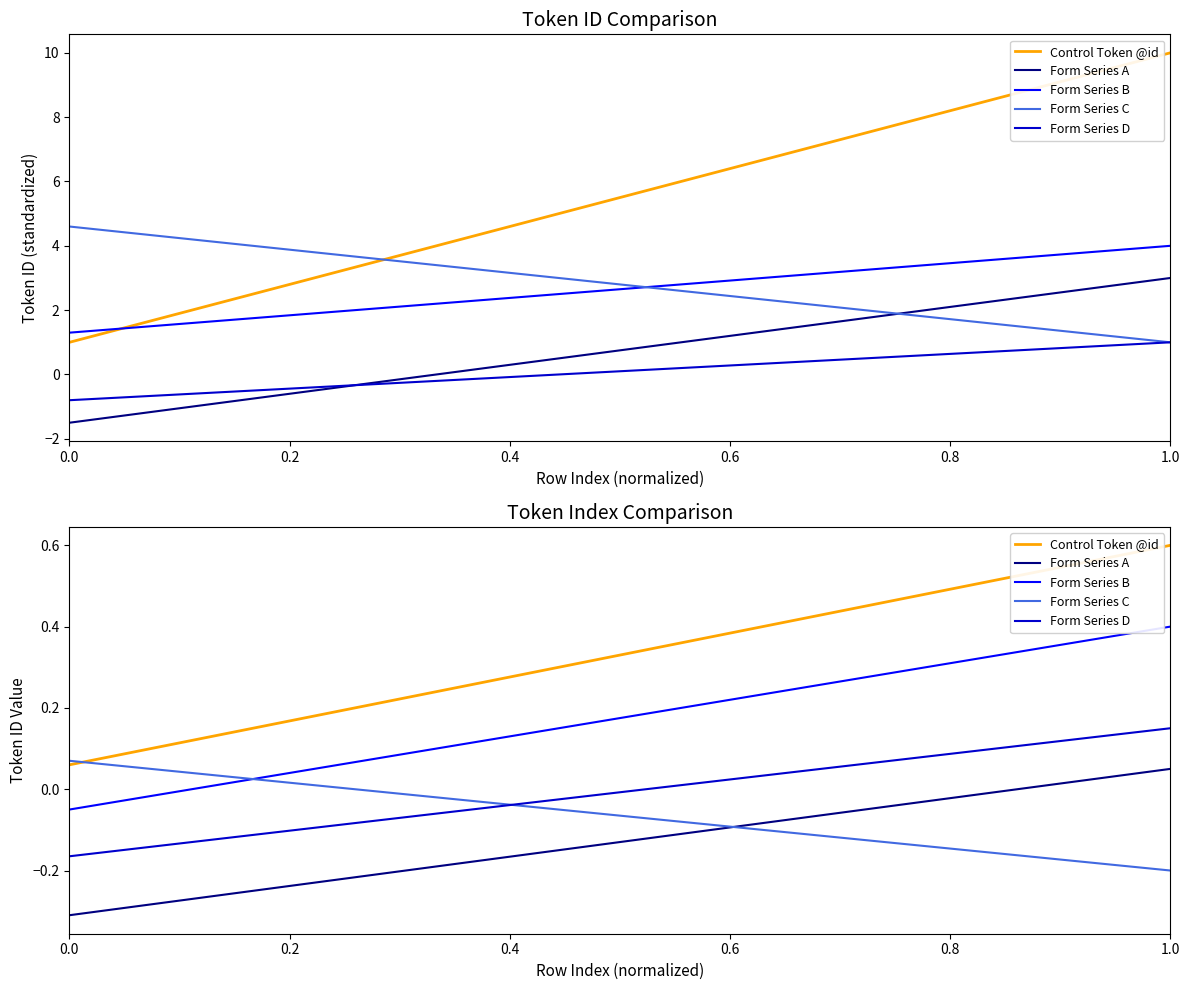

True or false: Form Series A and Form Series C cross at least once.

True